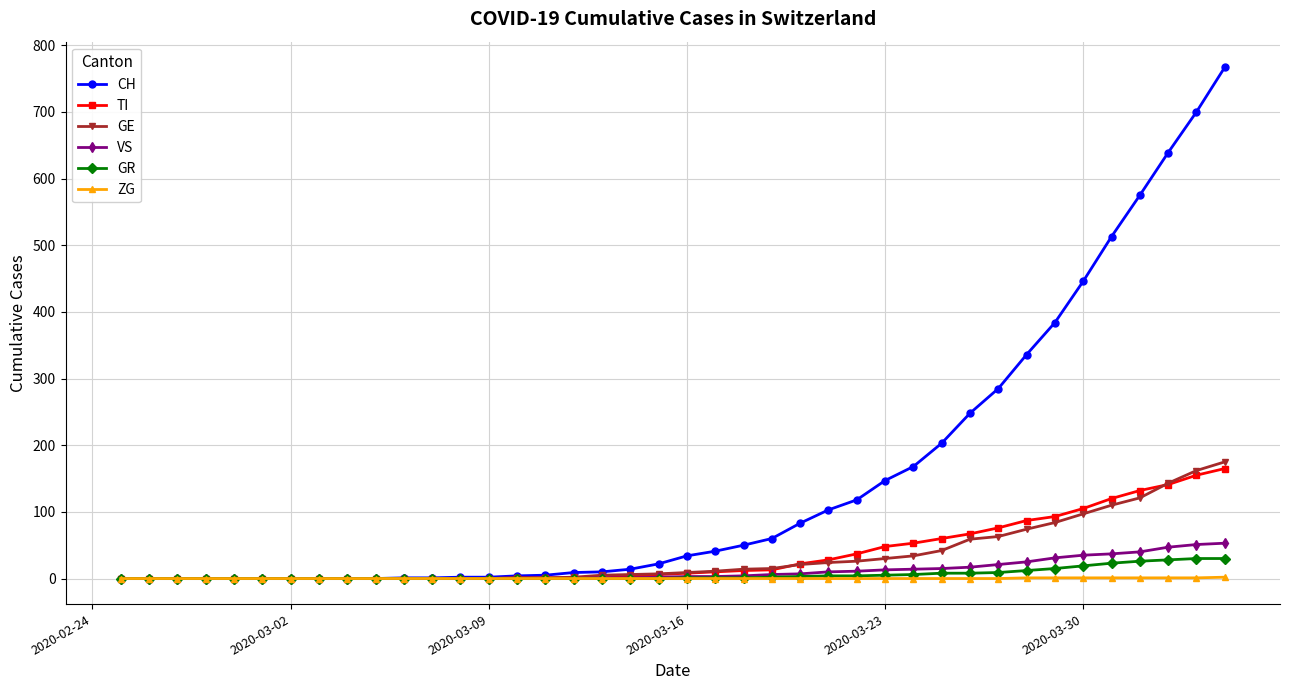

Which series has the largest total across all categories?

CH